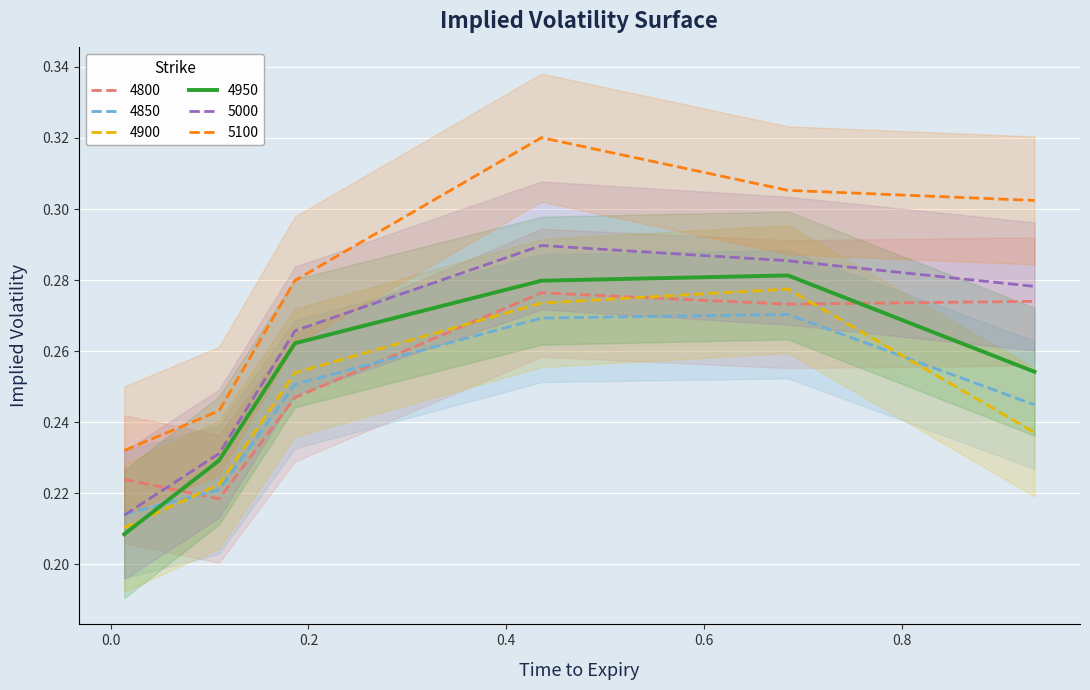

How many lines are shown in the chart?

6